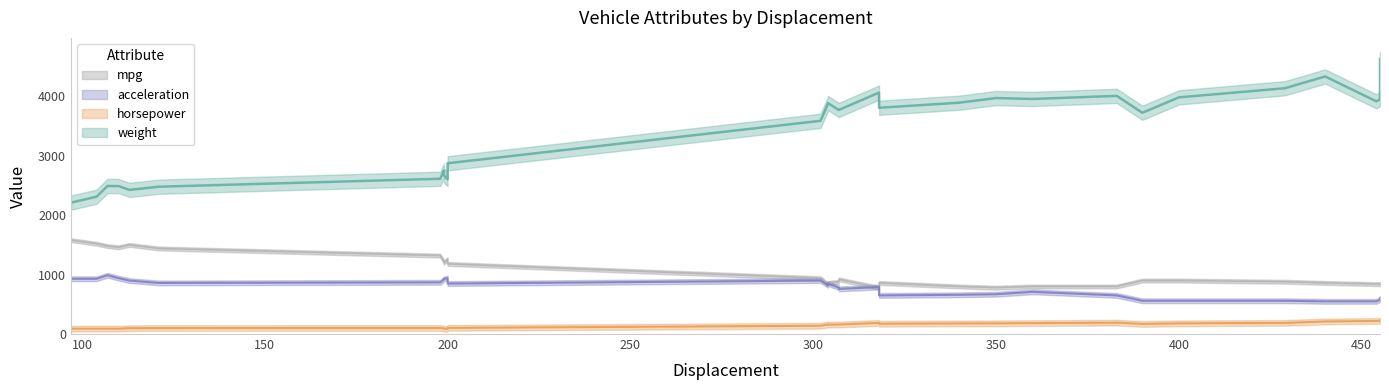

Which series has the largest range (max minus min)?

weight